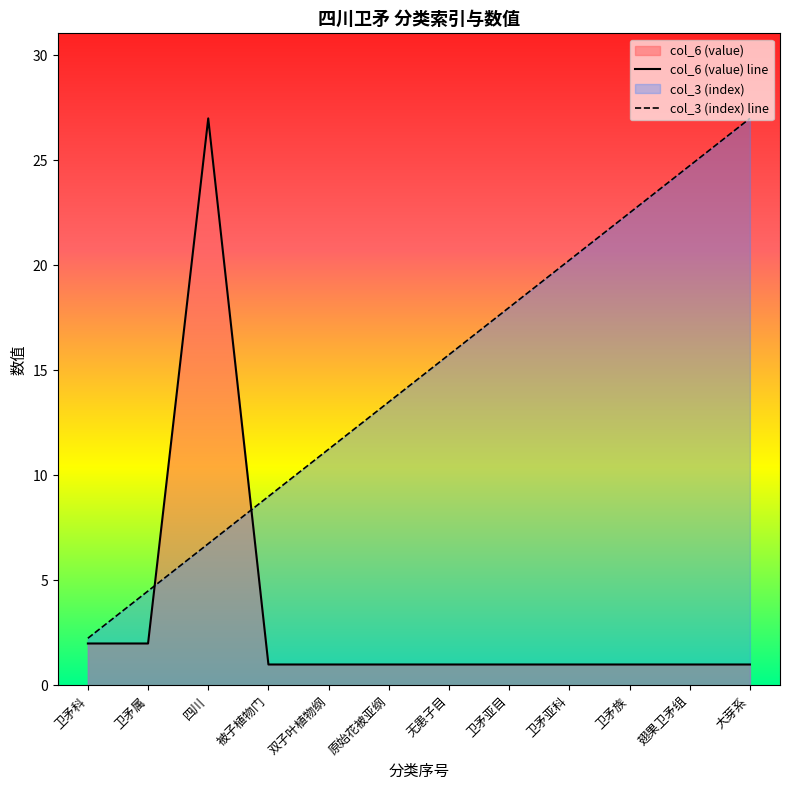

How many values in the col_6 (value) line series exceed 1?

3